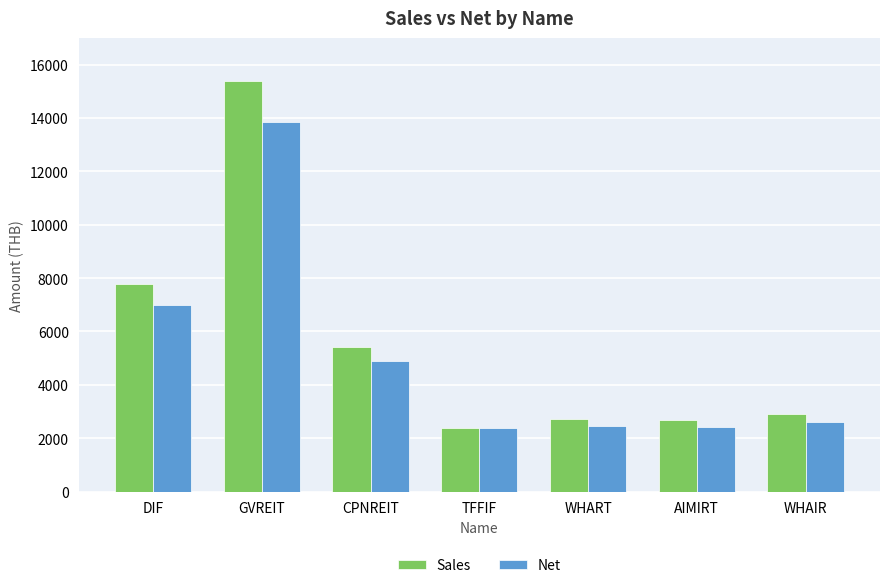

What is the lowest value of the Net series?

2378.0